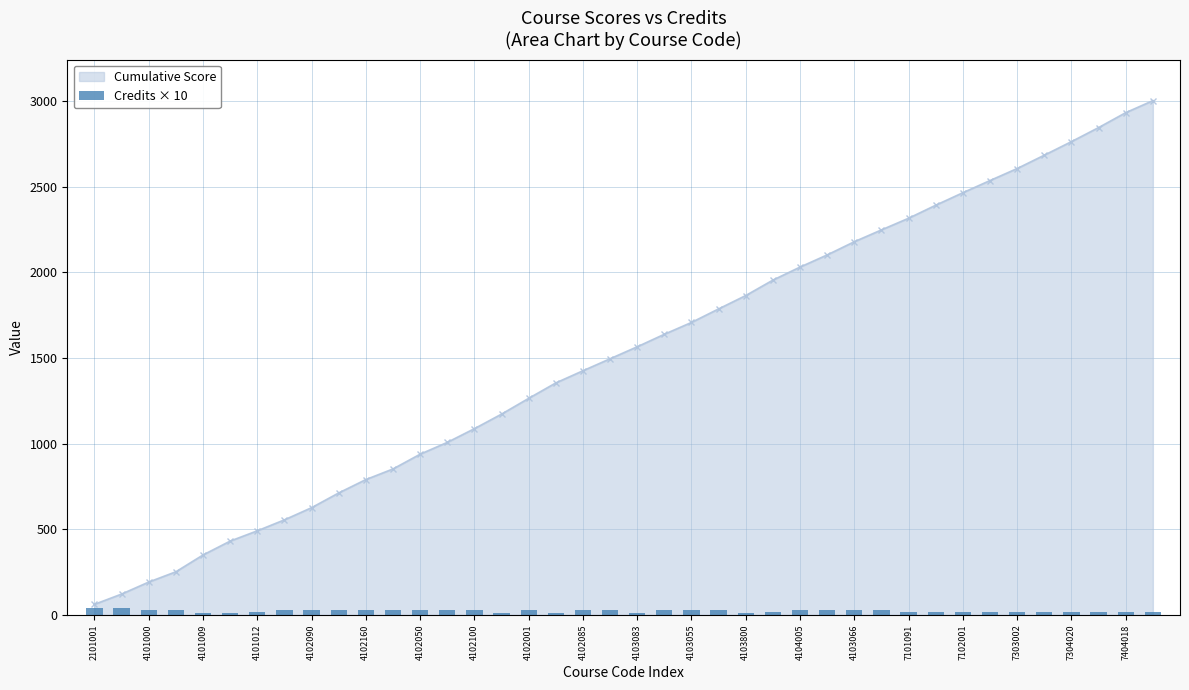

Reading right to left, what are all the values shown in this chart?

20	20	20	20	20	20	20	20	20	20	30	30	30	30	20	10	30	30	30	10	30	30	10	30	10	30	30	30	30	30	30	30	30	20	10	10	30	30	40	40